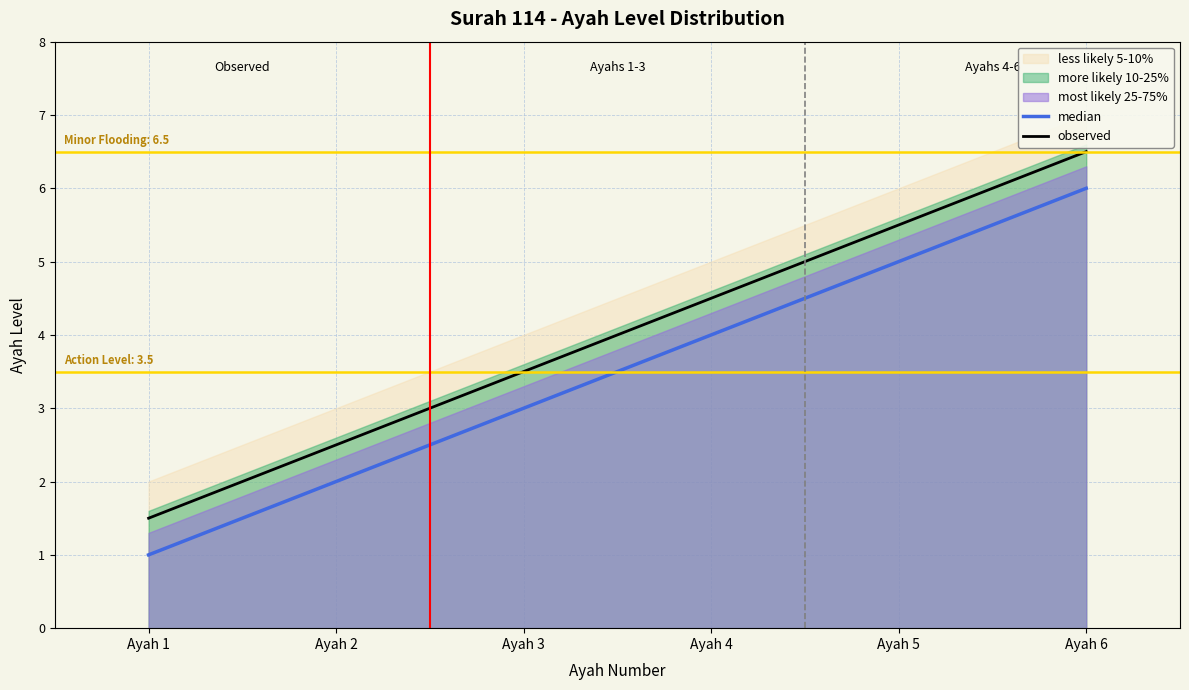

What value does the observed series have at Ayah 5?

5.5